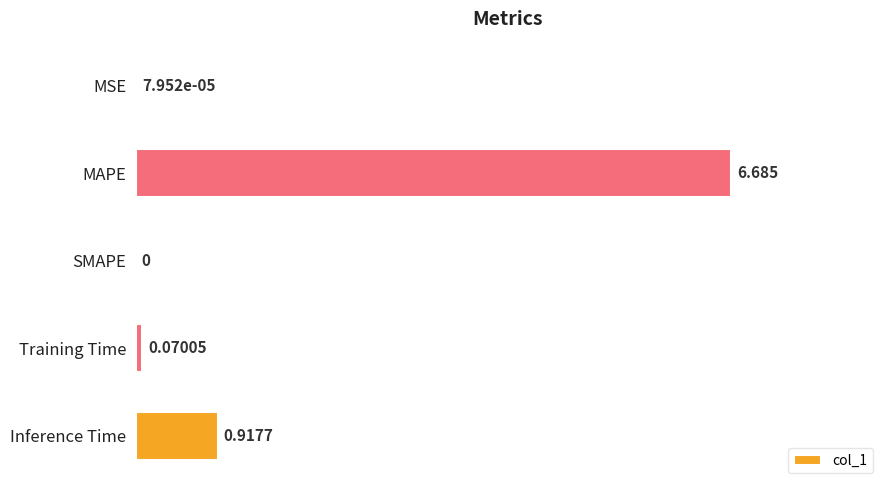

Which has a higher value, SMAPE or Inference Time?

Inference Time